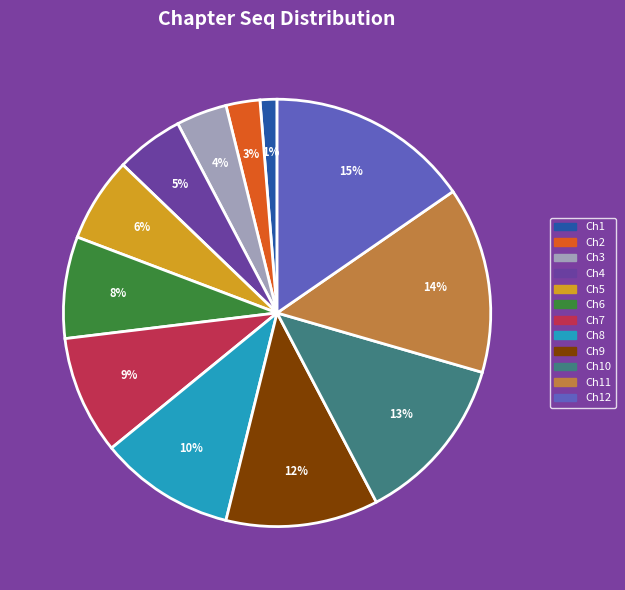

How many slices are in this pie chart?

12